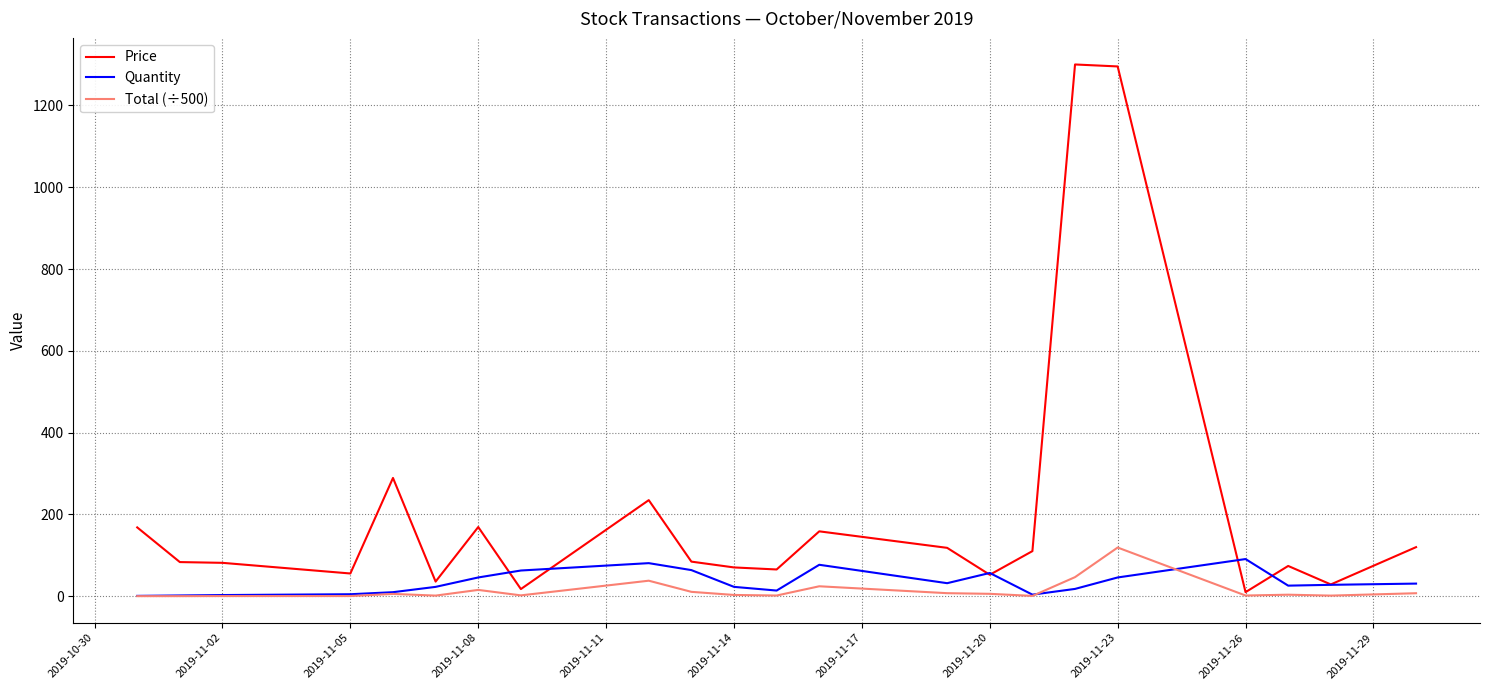

What is the difference between the maximum and minimum values in the Quantity series?

90.0